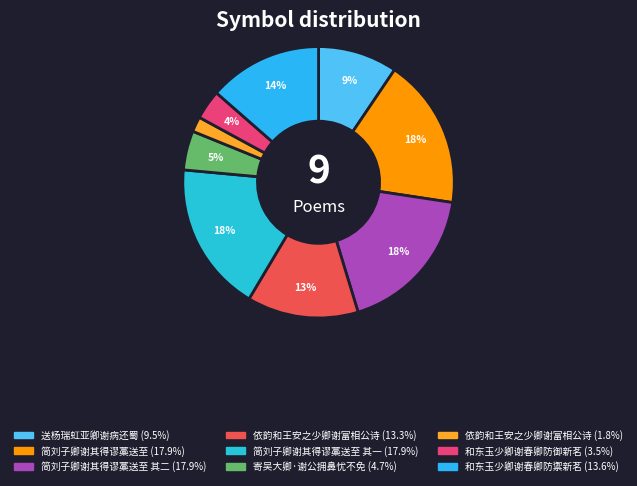

How many slices are in this pie chart?

9